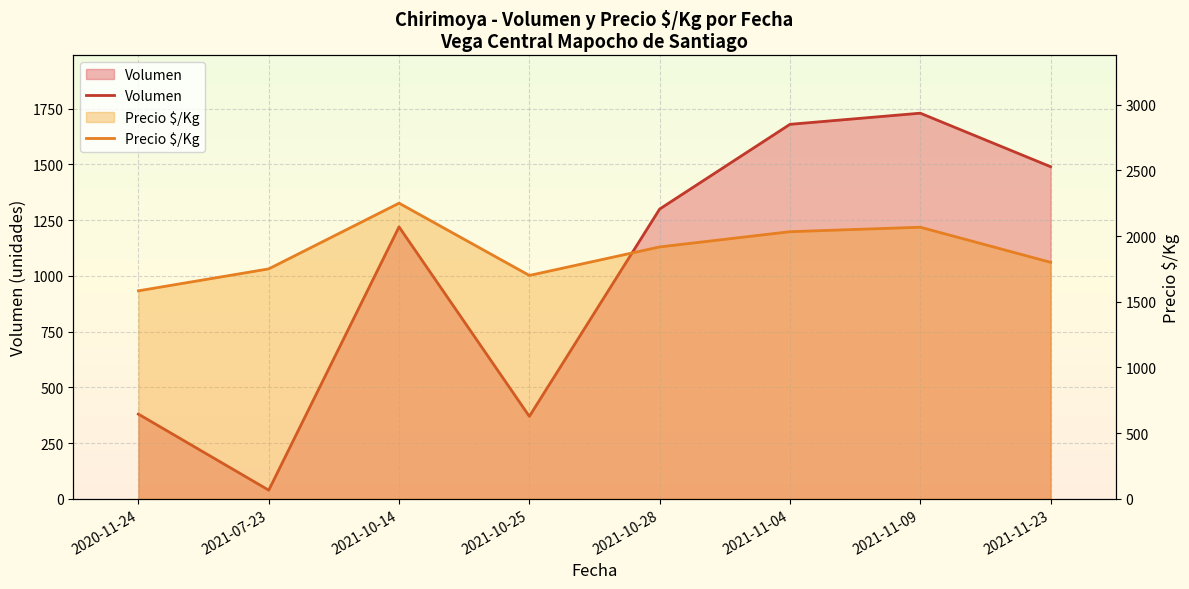

Is it true that Precio $/Kg equals 1253 at 2021-11-04?

False